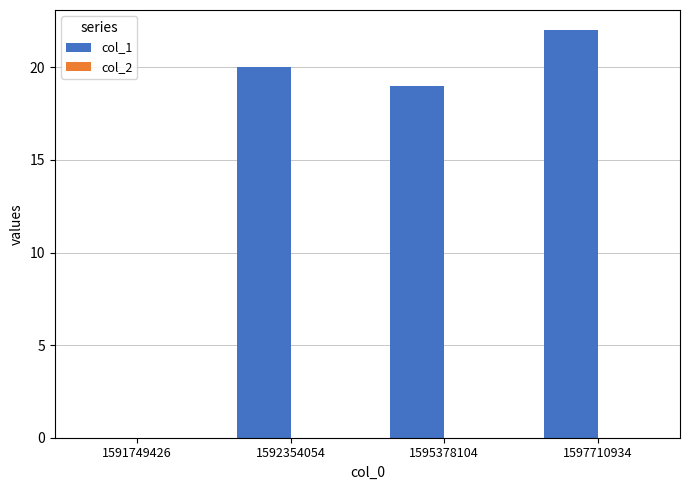

Reading left to right, list all the values displayed in this chart.

1591749426=0	1592354054=20	1595378104=19	1597710934=22